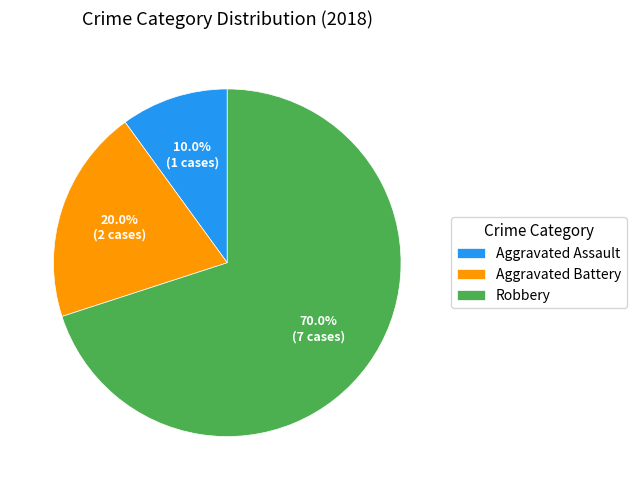

Approximately how many times larger is the value at Robbery compared to Aggravated Assault?

7.0